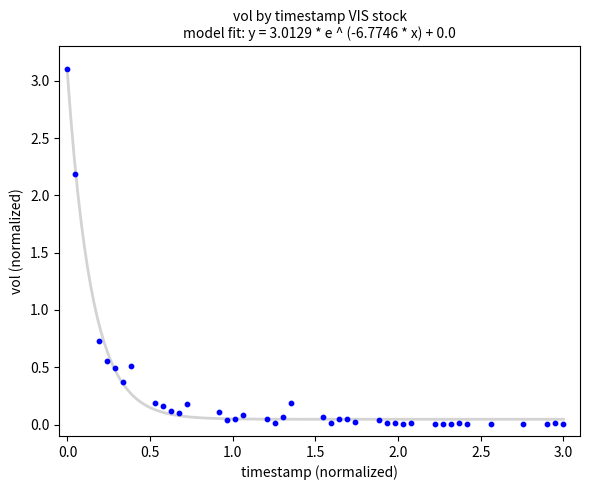

What Y value in the scatter plot is closest to 1?

0.7